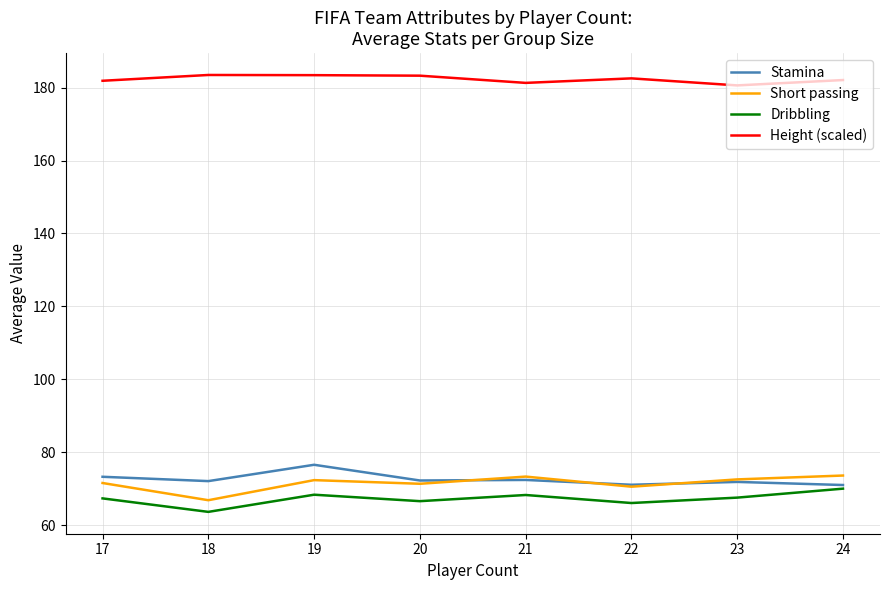

At which category does the chart reach its minimum across all series?

18